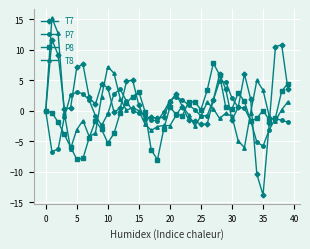

What is the difference between the maximum and minimum values in the P7 series?

11.5